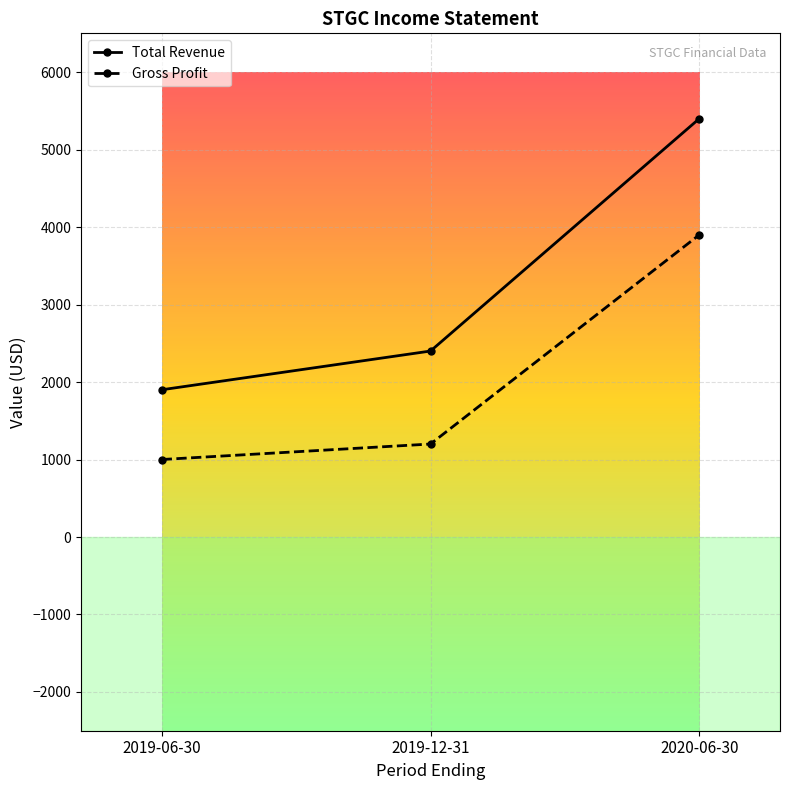

What is the difference between the maximum and minimum values in the Gross Profit series?

2900